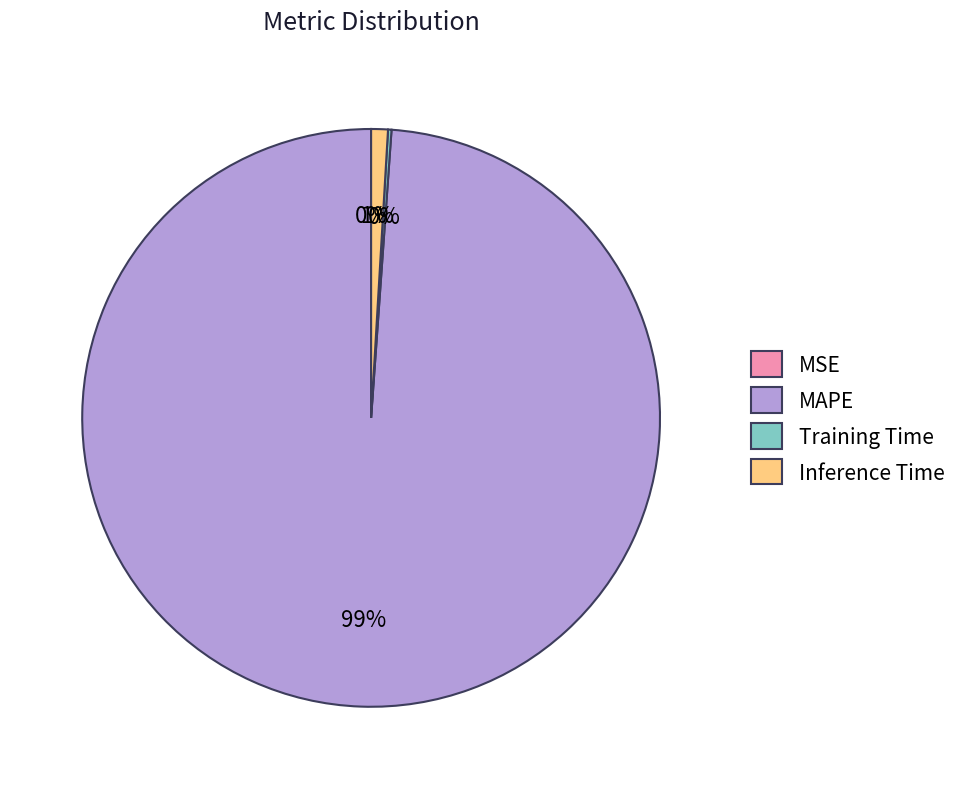

Does Inference Time account for over 50% of the chart?

No